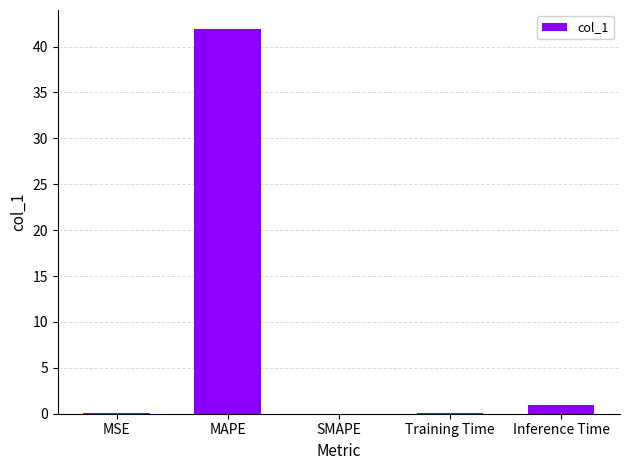

Which label corresponds to the largest value in the chart?

MAPE